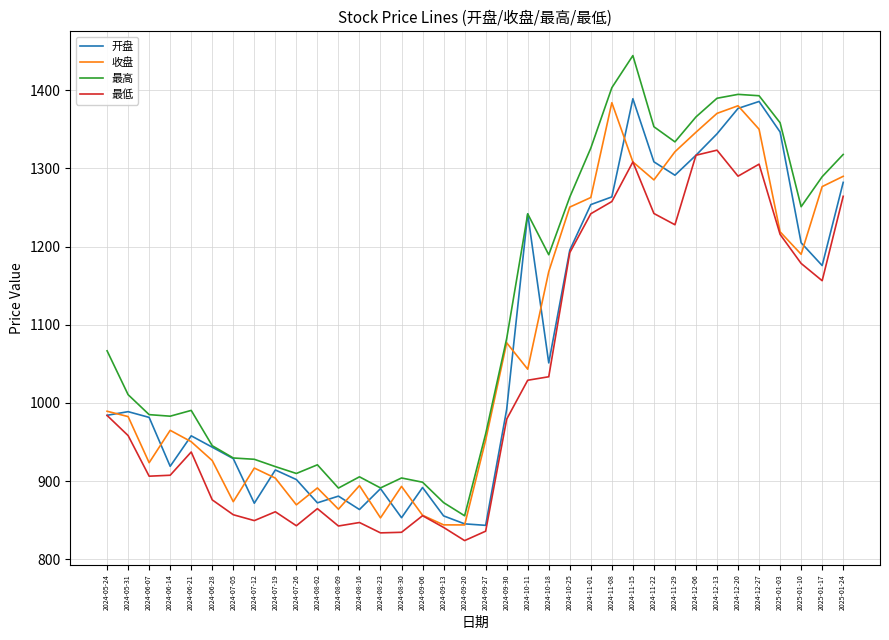

Which series has the largest total across all categories?

最高